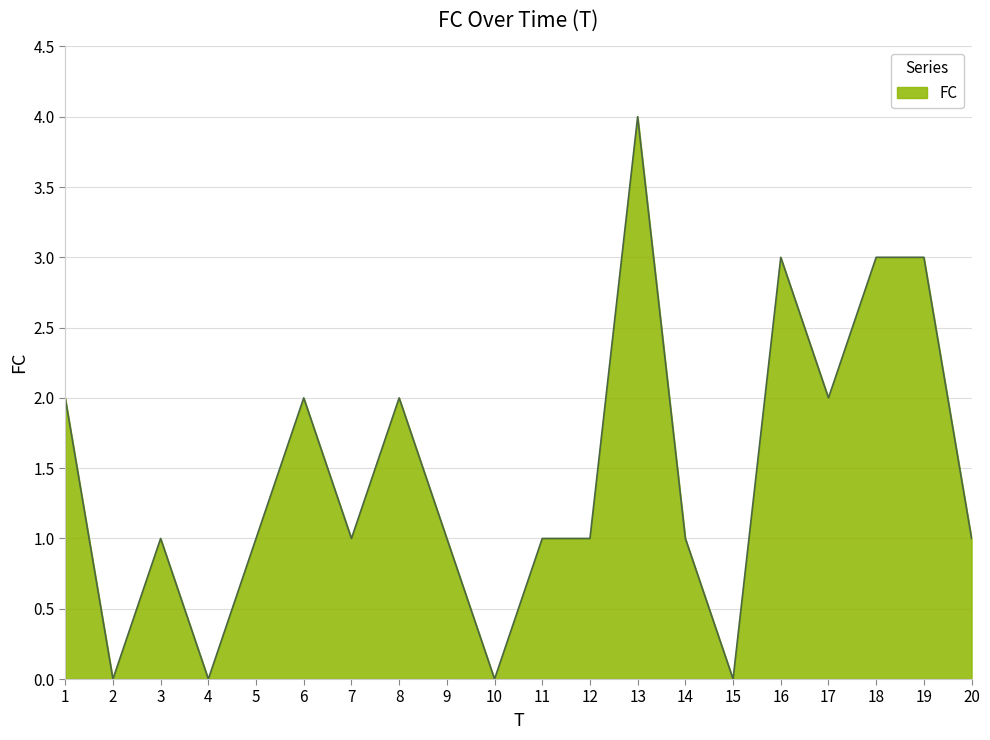

The chart shows a value of 1 at 13. True or false?

False